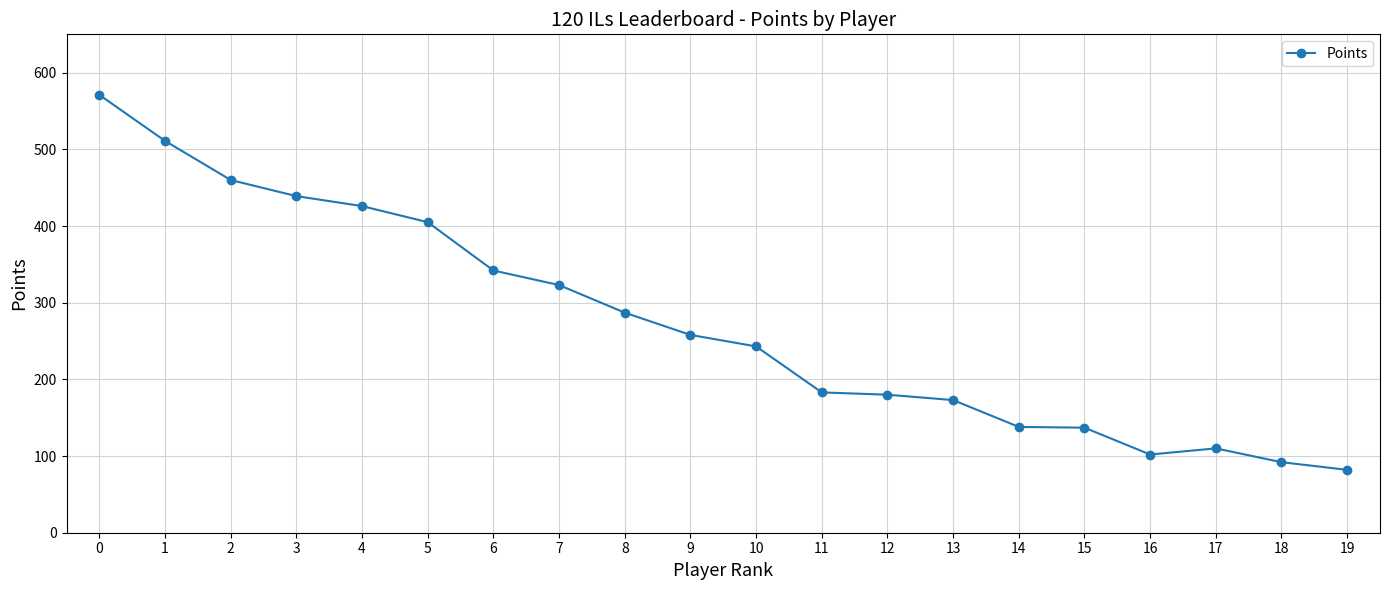

What is the change in value from 1 to 4?

-85